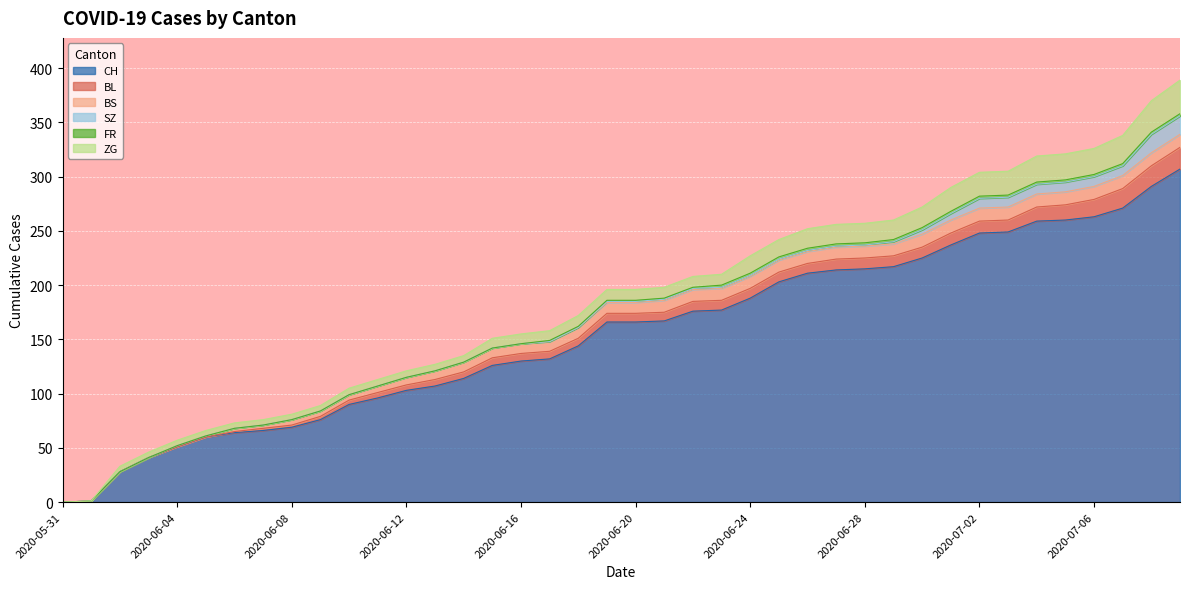

How many lines are shown in the chart?

6